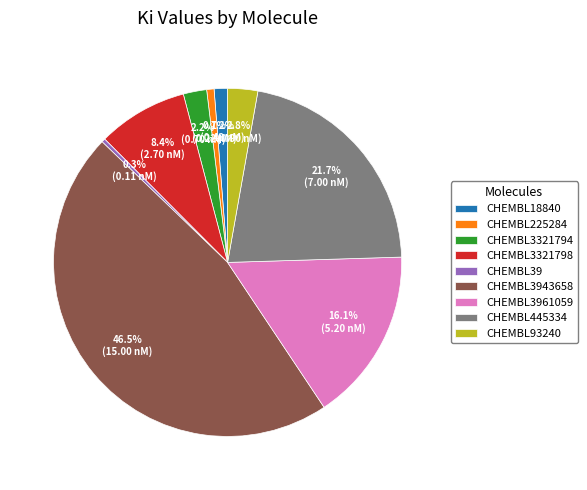

Count the number of slices in the pie.

9